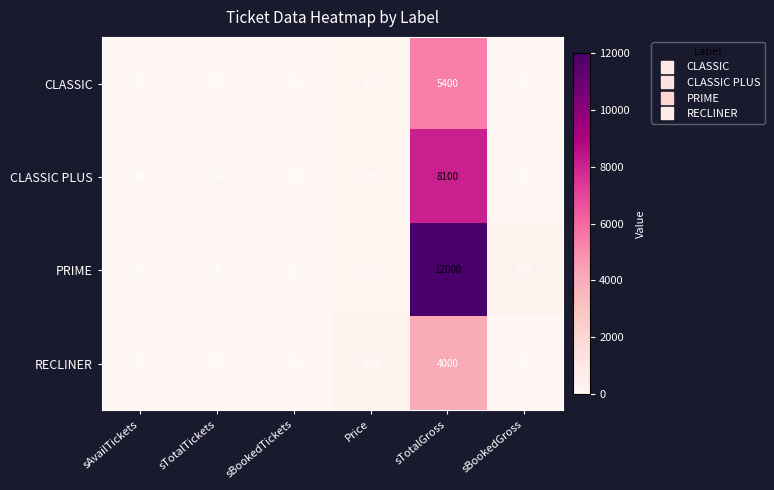

What is the spread (max minus min) of values at sTotalTickets?

64